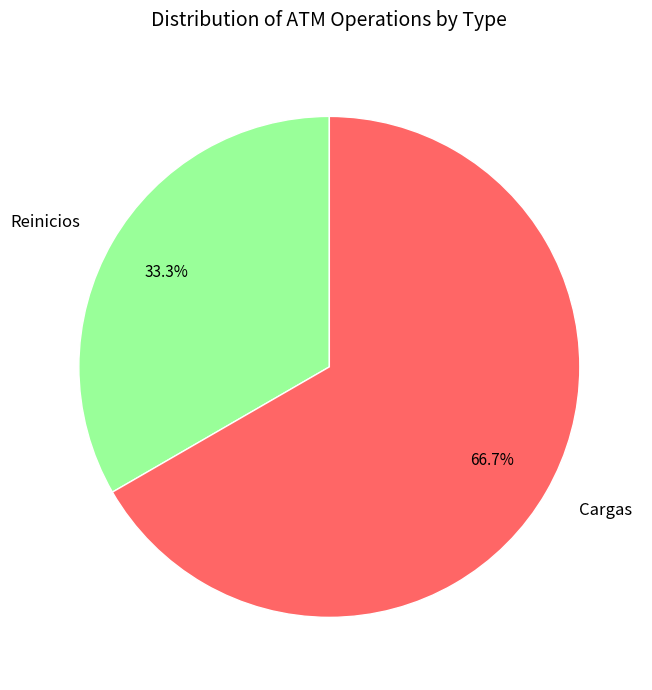

How many segments does this pie chart have?

2